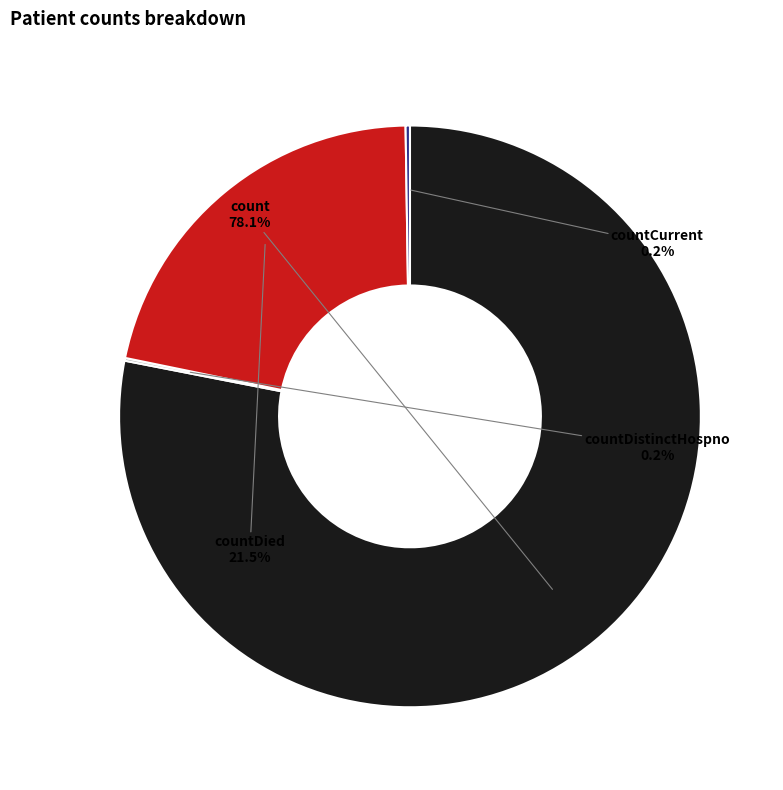

Does any single category account for the majority?

Yes